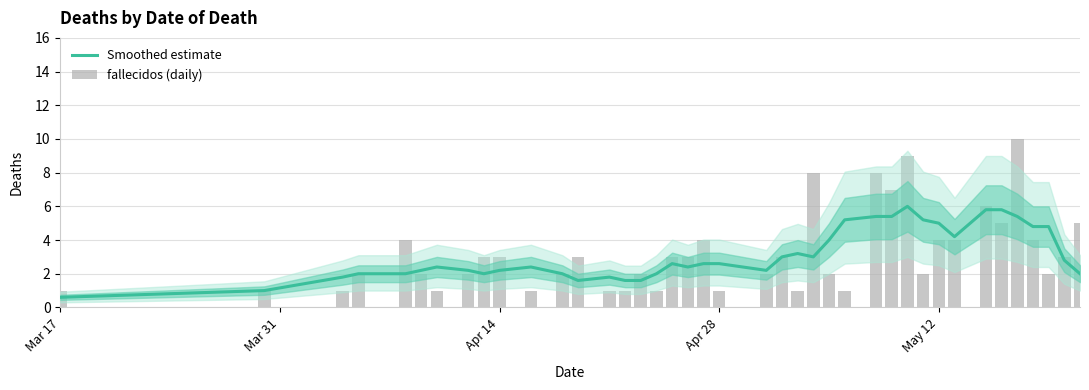

Which category has the lowest value in the fallecidos (daily) series?

Mar 17